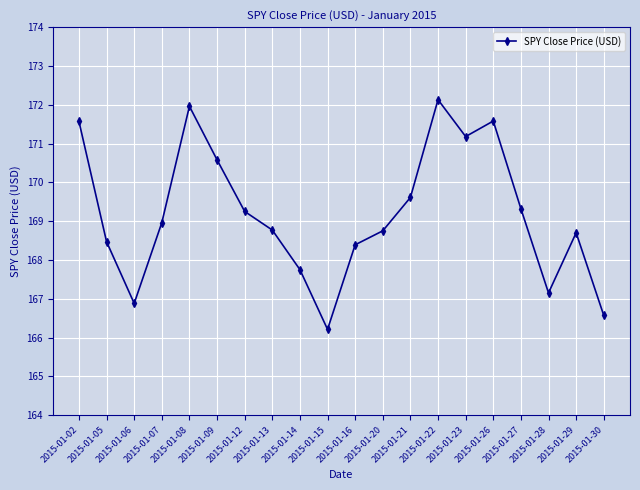

How many lines are shown in the chart?

1